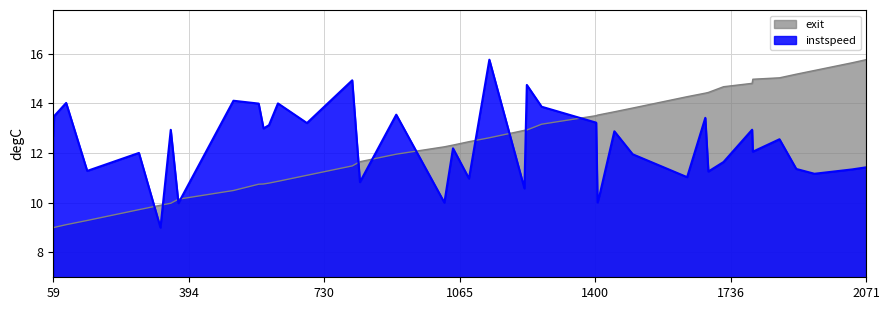

What is the difference between the maximum and minimum values in the instspeed series?

6.8